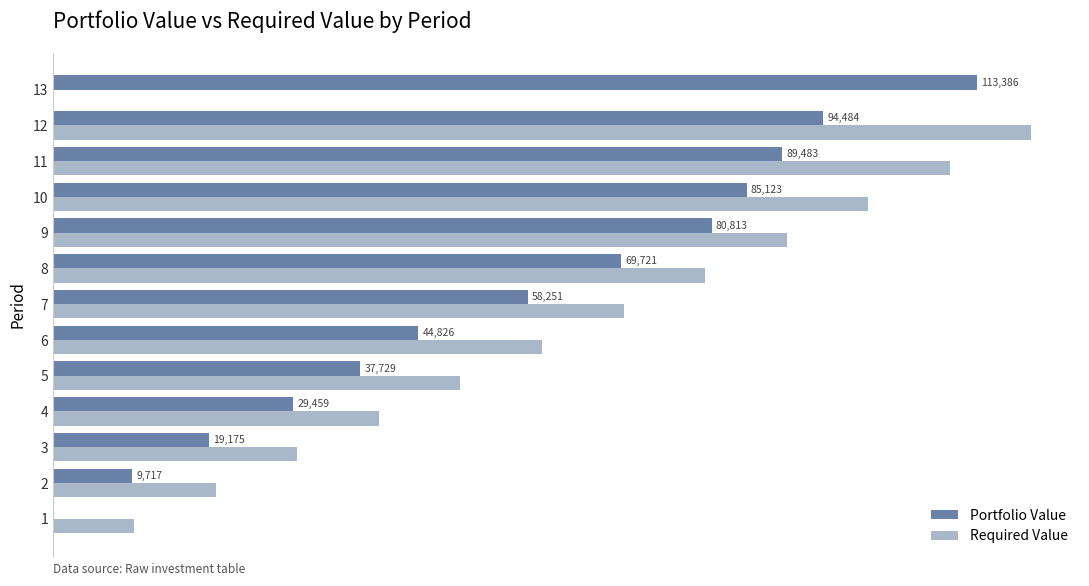

What are all the series names shown in the legend?

Portfolio Value, Required Value